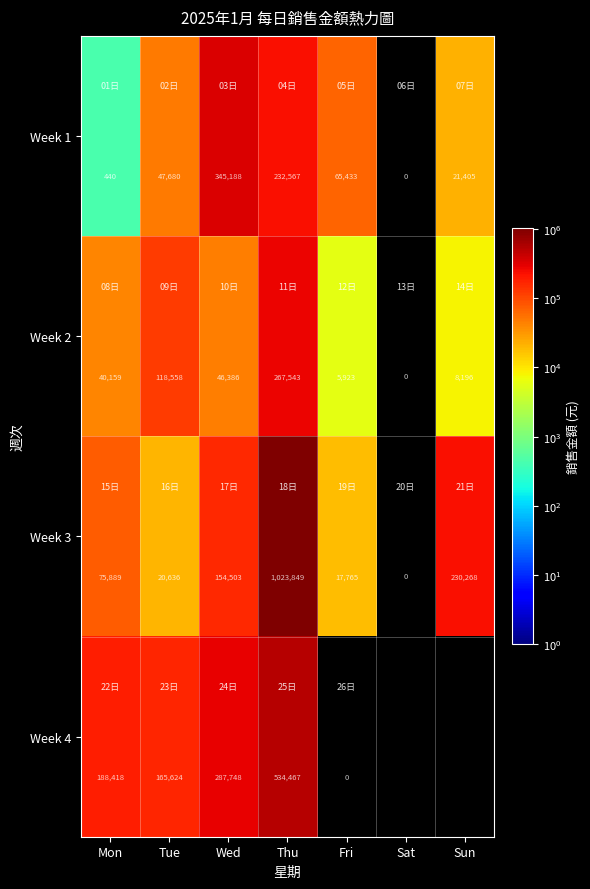

At Thu, list the series in order from largest to smallest.

Week 3, Week 4, Week 2, Week 1